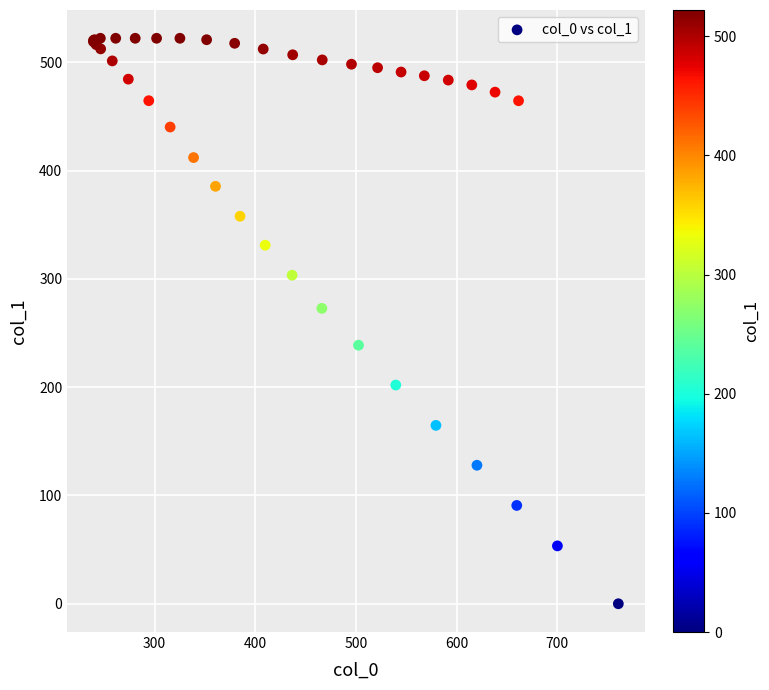

What Y value in the scatter plot is closest to 261?

272.7